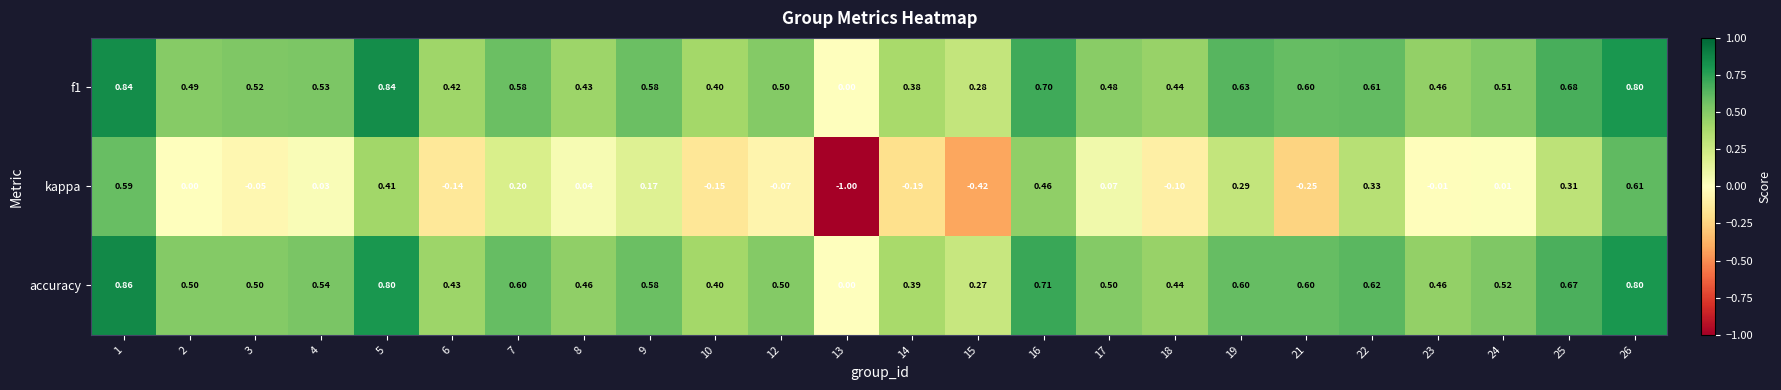

Which series has the largest total across all categories?

accuracy